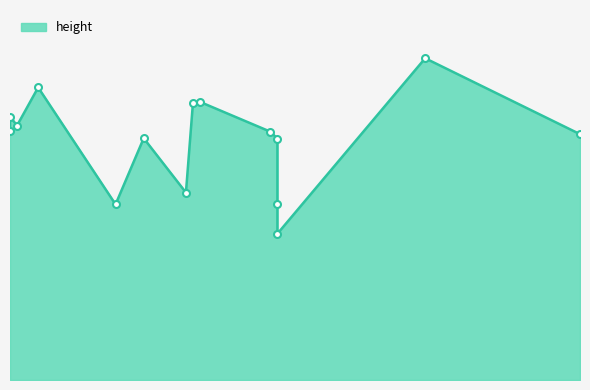

What is the greatest value displayed?

220.4